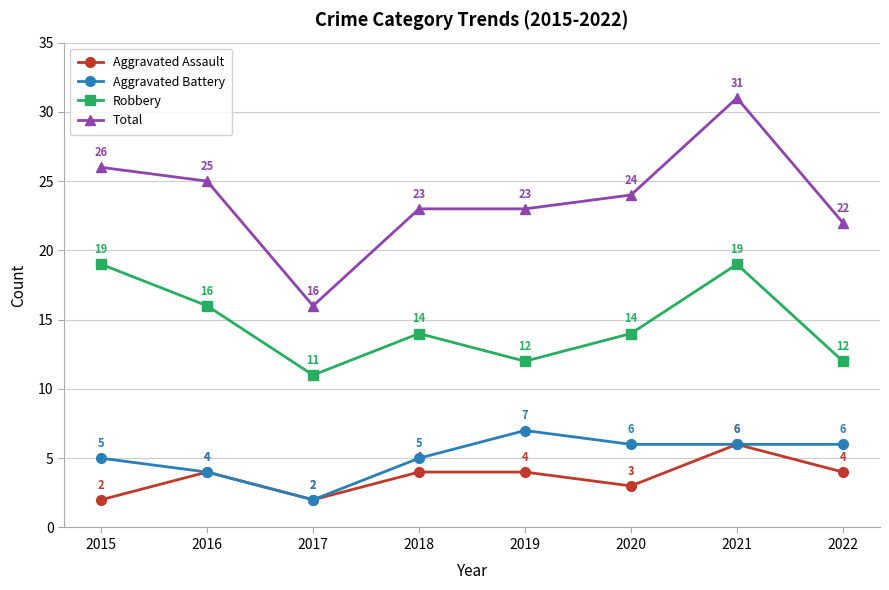

How many categories are shown in the chart?

8